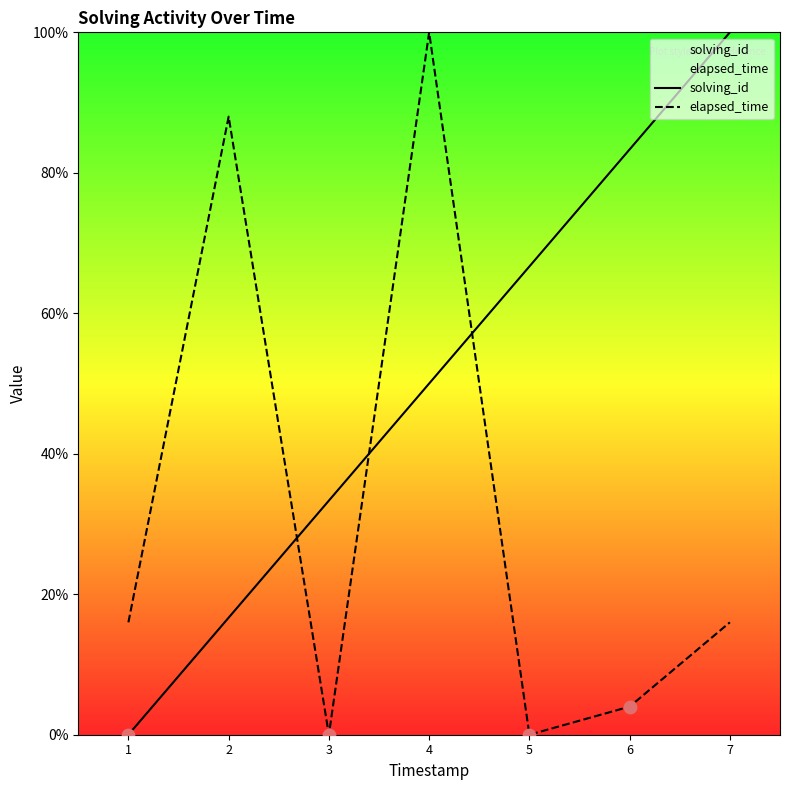

At which category is the sum across all series the highest?

4